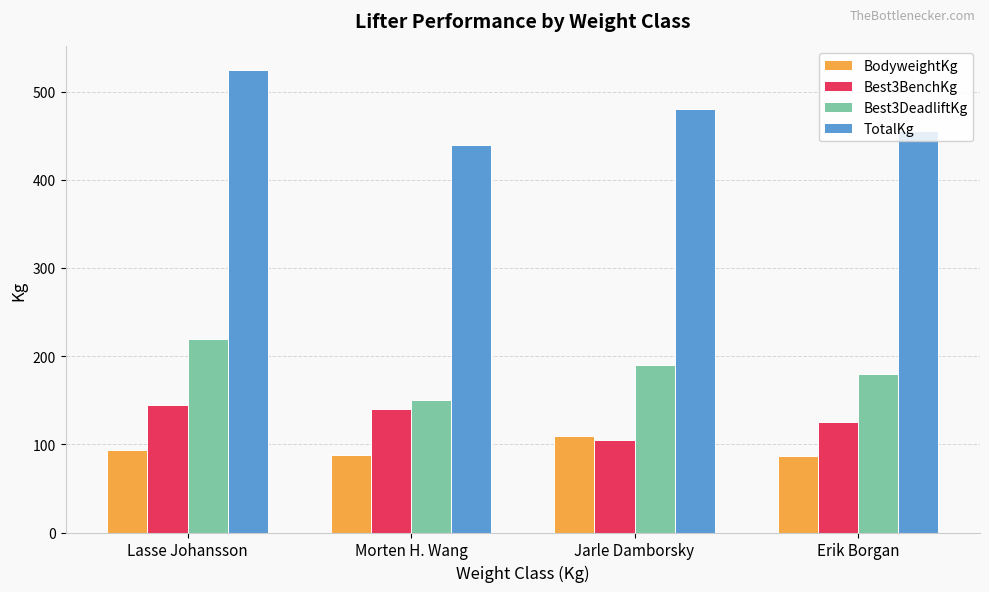

At how many categories does at least one series exceed 98?

4